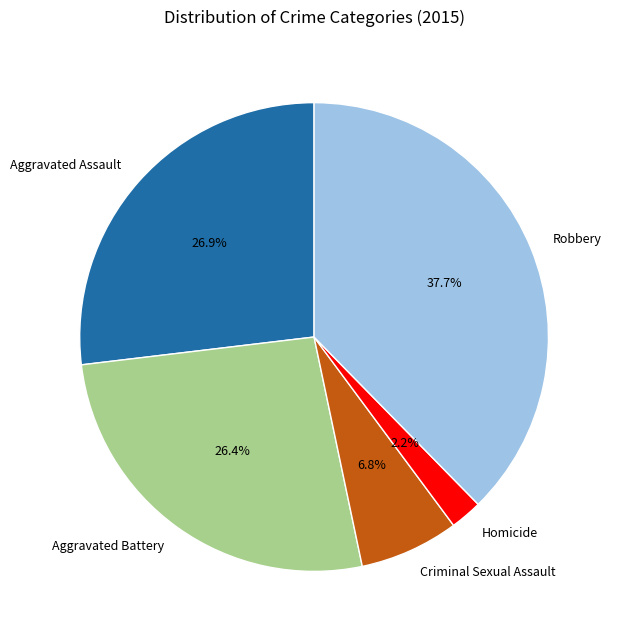

What percentage do Criminal Sexual Assault and Homicide together represent?

9.0%